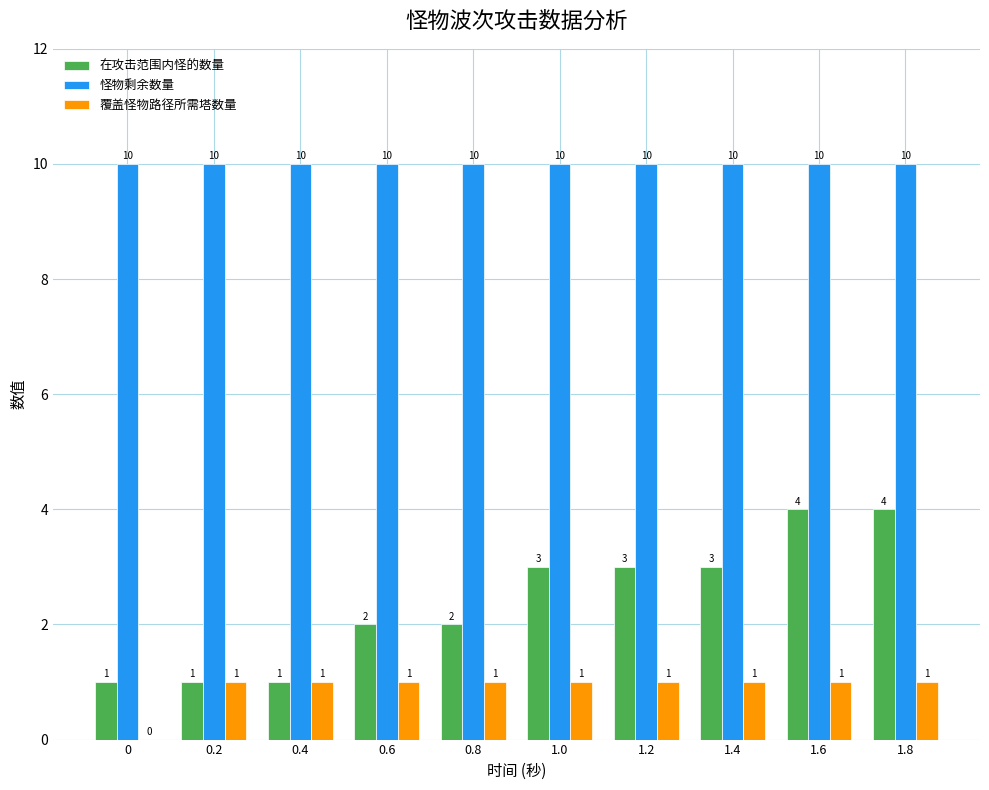

What is the greatest value displayed?

10